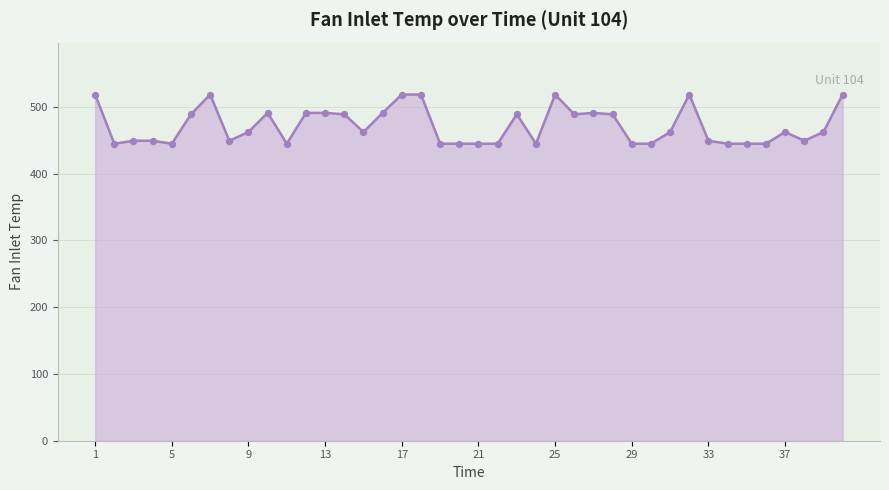

What is the greatest value displayed?

518.7